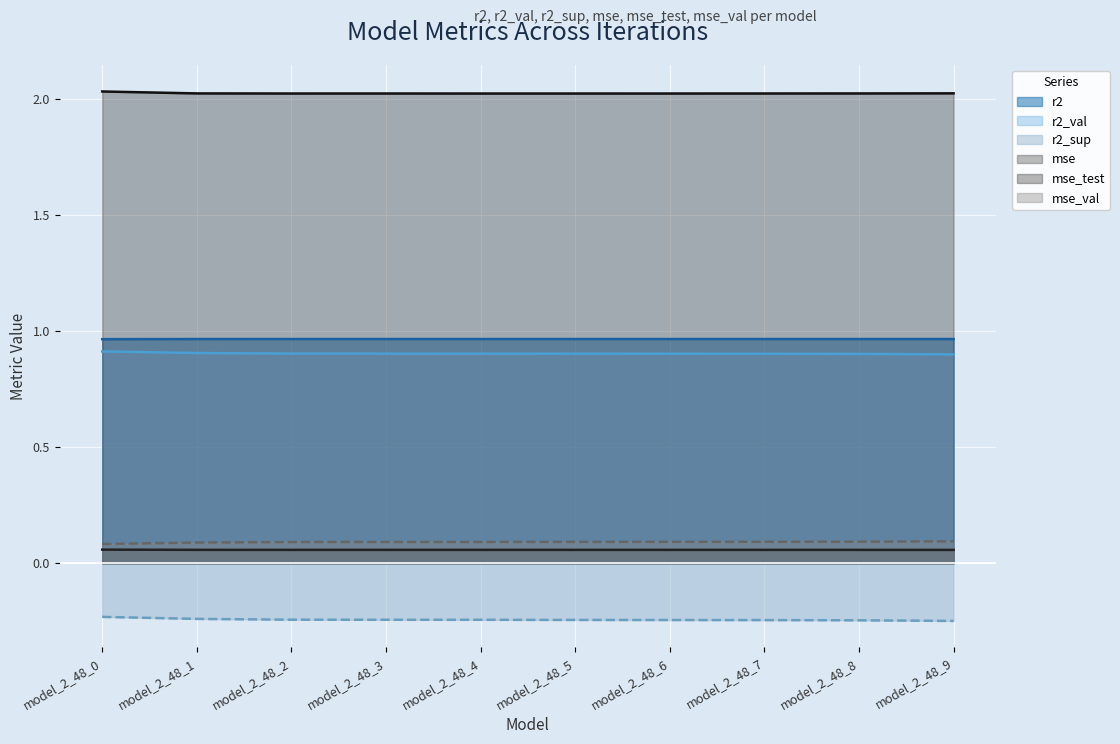

What is the value of the mse_val point at the 4th from the left?

0.1